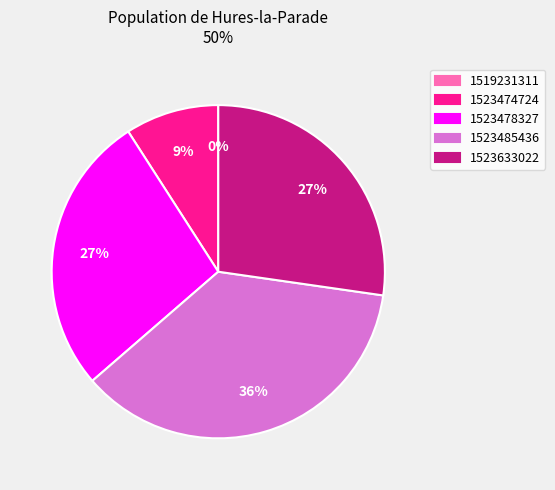

Is it true that 1523485436 is 26% of the pie?

False